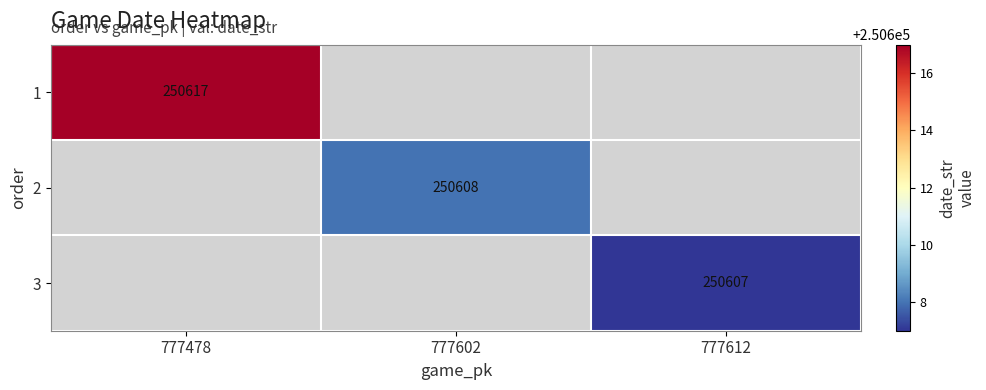

The 3 series shows 378698 at 777612. True or false?

False